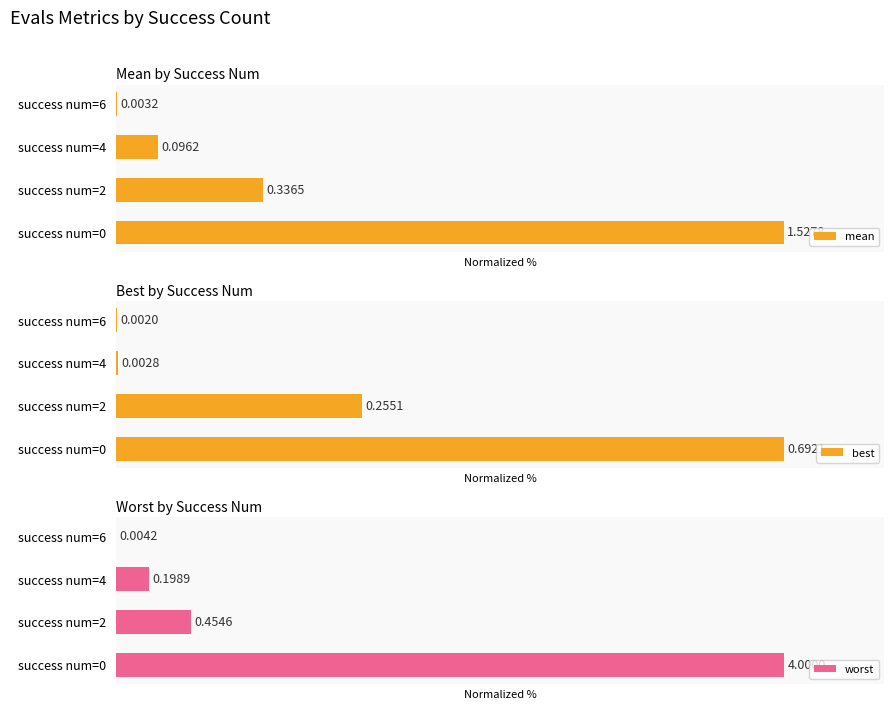

Reading left to right, transcribe all the data shown in this chart.

mean: 100.0	22.0	6.3	0.2
best: 100.0	36.9	0.4	0.3
worst: 100.0	11.4	5.0	0.1